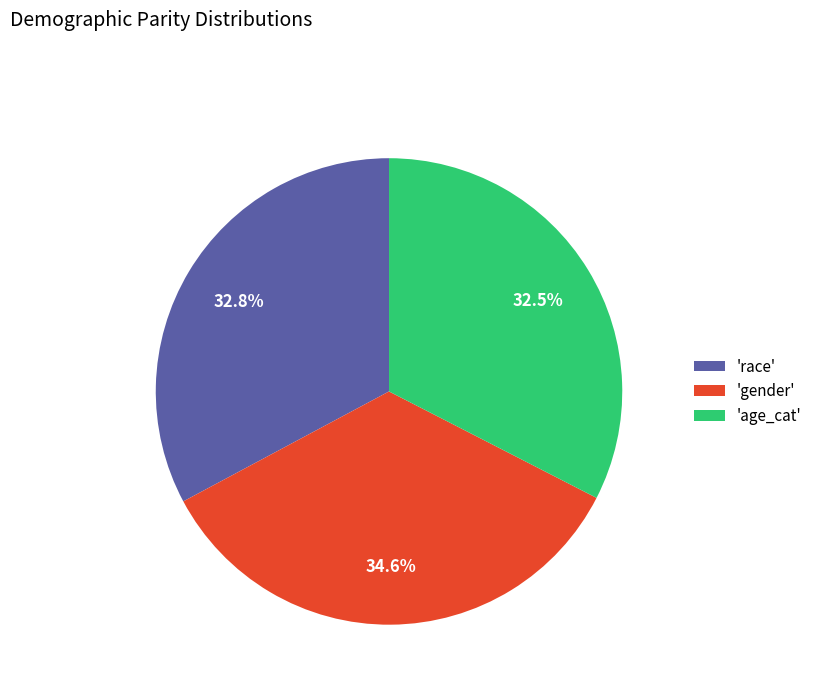

Does 'gender' account for over 50% of the chart?

No